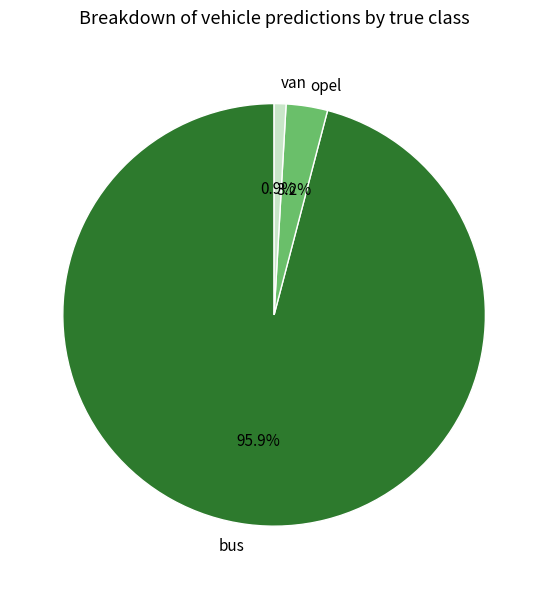

What is the smallest slice in the pie chart?

van